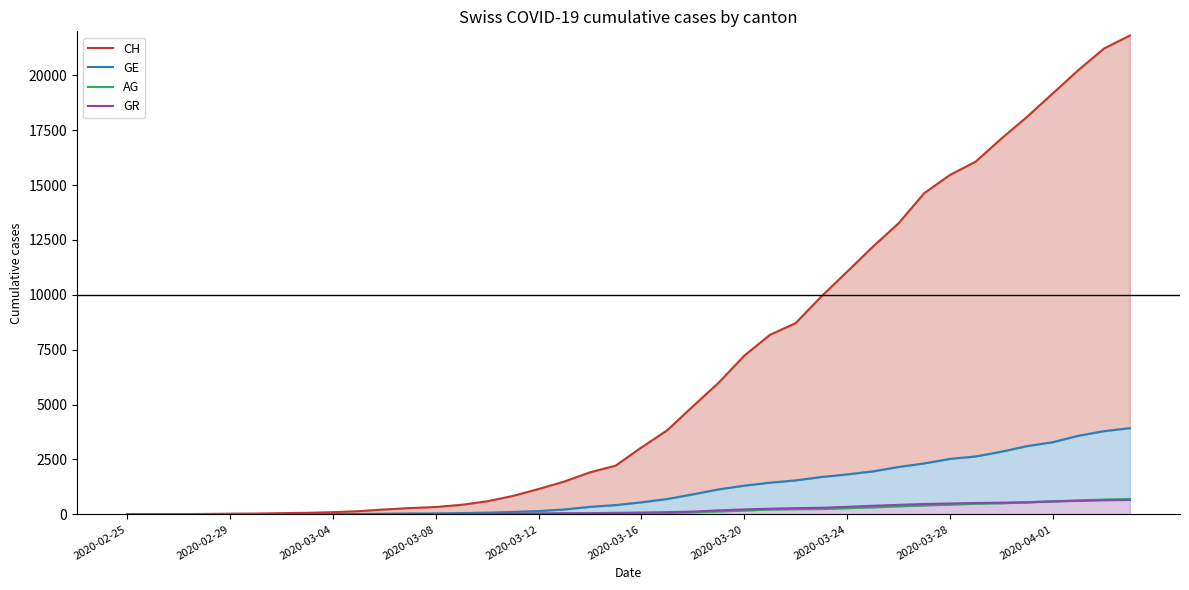

Where does the CH series first go above 3048?

21